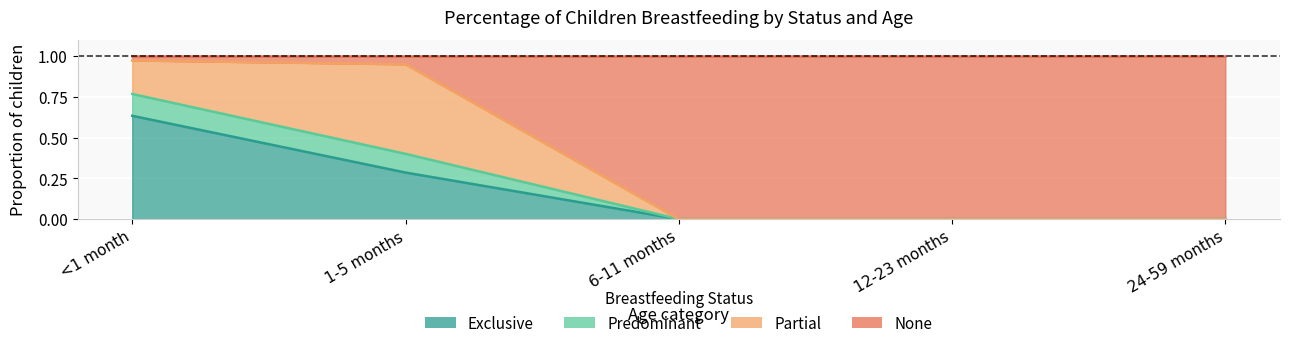

Between <1 month and 1-5 months, which series saw the biggest shift?

Exclusive